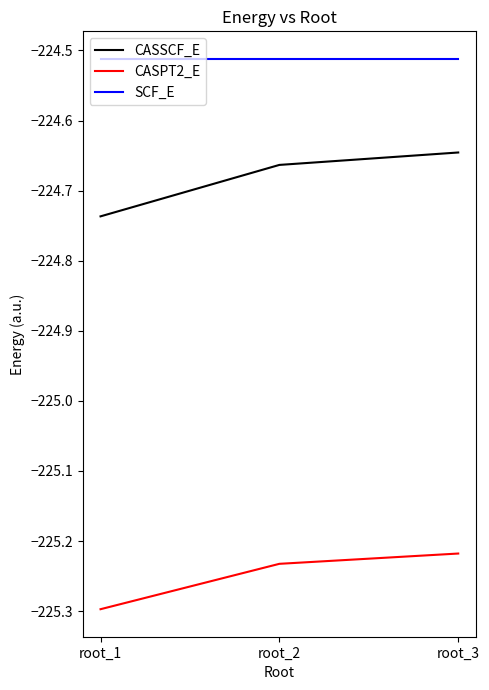

What is the spread (max minus min) of values at root_3?

0.7